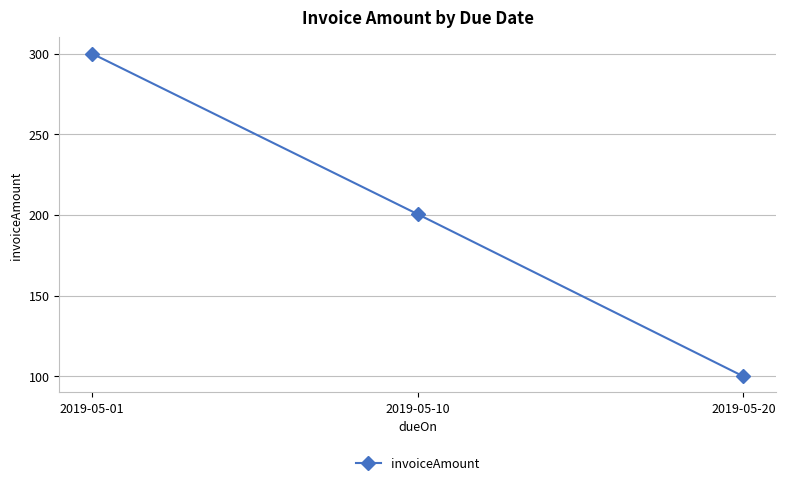

Reading left to right, what are all the values shown in this chart?

2019-05-01=300.0	2019-05-10=200.5	2019-05-20=100.0